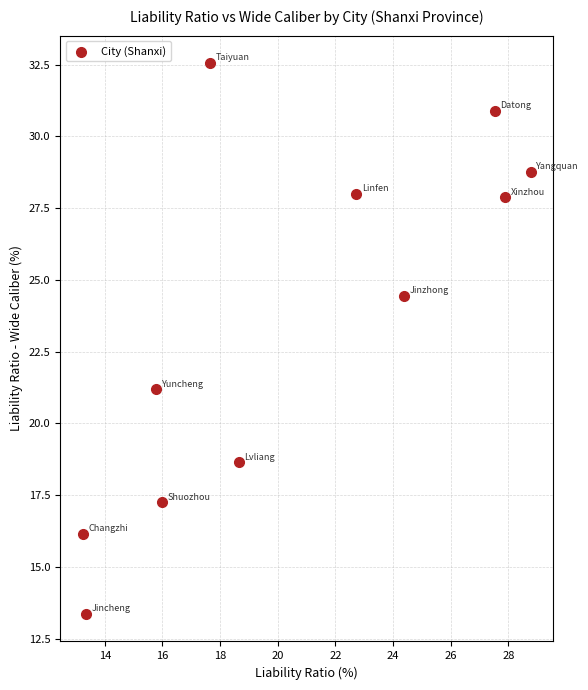

What is the range of Y values (max minus min)?

19.2